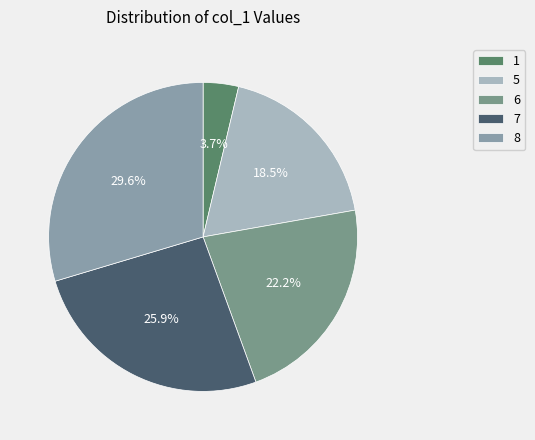

Is 8 the majority of the pie?

No